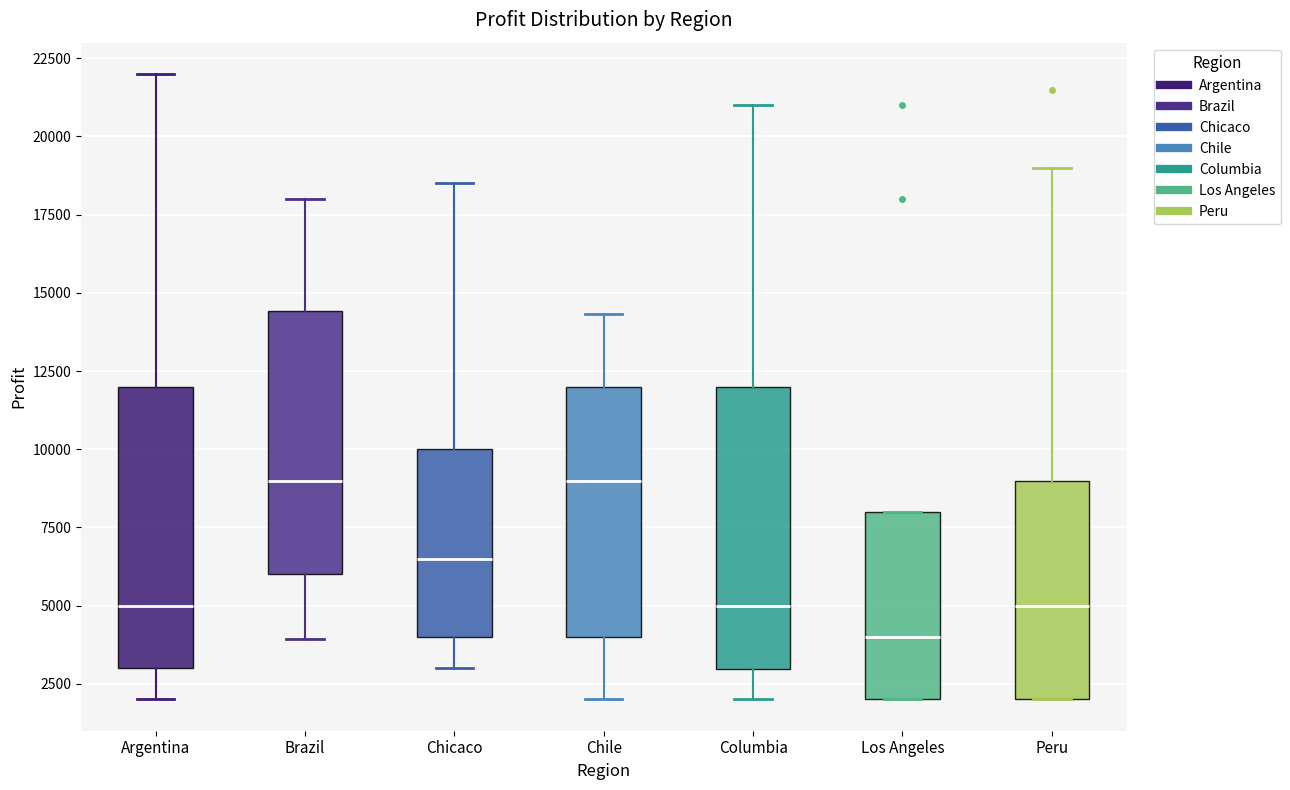

Reading left to right, transcribe this box plot: for each box, give where its median line is, the range the box spans, and where its two whiskers end, as read against the y-axis. The values are not printed on the chart, so give them approximately, as read against the axis.

Argentina: median 5000, box 3000 to 12000, whiskers 2000 to 22000
Brazil: median 9000, box 6000 to 14500, whiskers 4000 to 18000
Chicaco: median 6500, box 4000 to 10000, whiskers 3000 to 18500
Chile: median 9000, box 4000 to 12000, whiskers 2000 to 14500
Columbia: median 5000, box 3000 to 12000, whiskers 2000 to 21000
Los Angeles: median 4000, box 2000 to 8000, whiskers 2000 to 8000
Peru: median 5000, box 2000 to 9000, whiskers 2000 to 19000